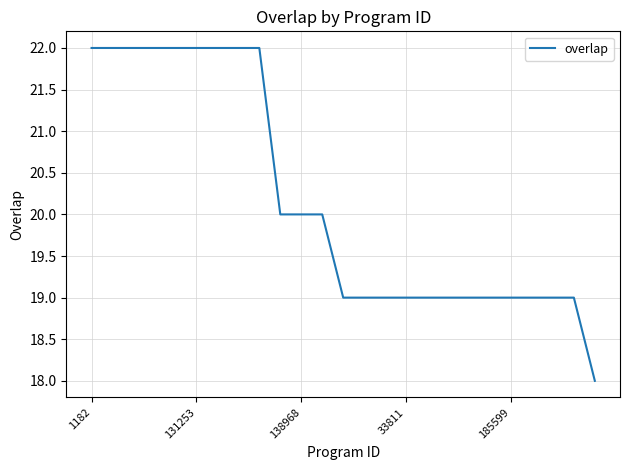

What is the greatest value displayed?

22